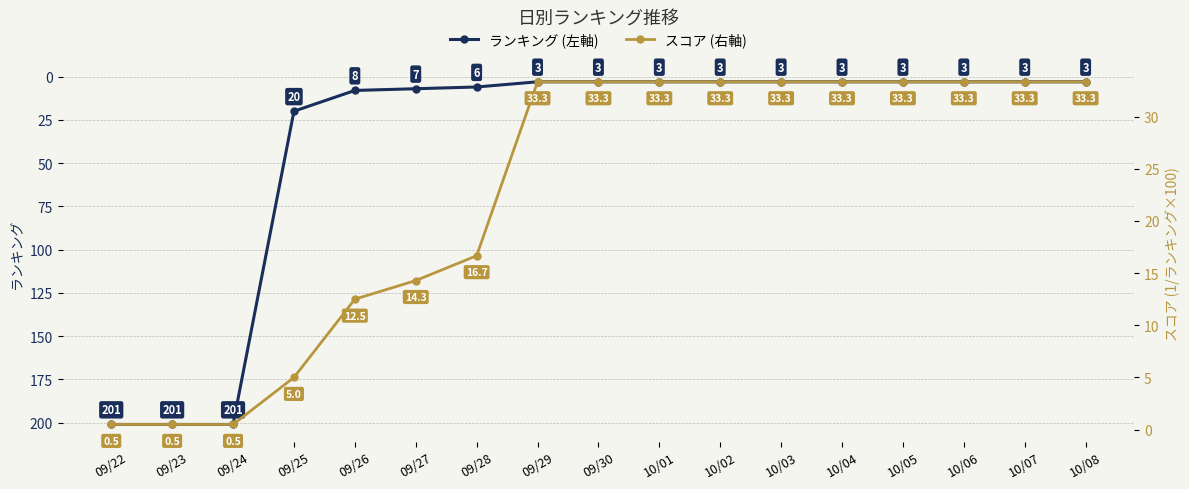

Which series has the largest total across all categories?

ランキング (左軸)